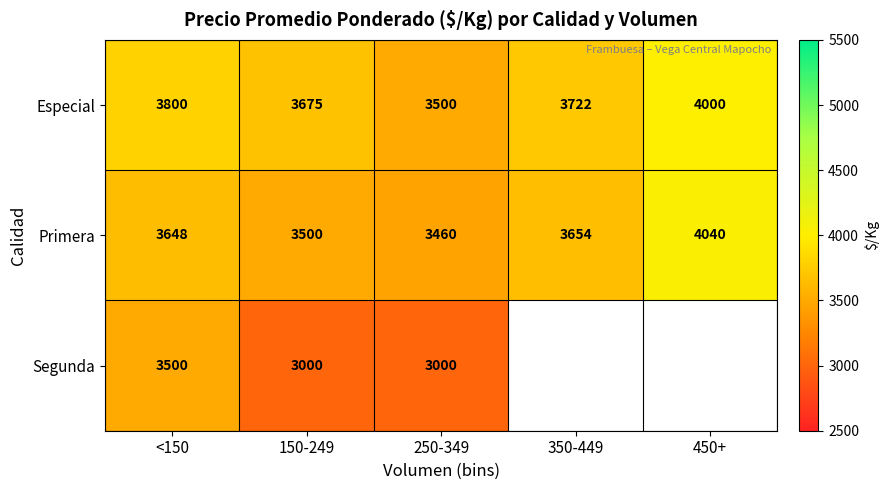

Rank the series at <150 from lowest to highest value.

Segunda, Primera, Especial